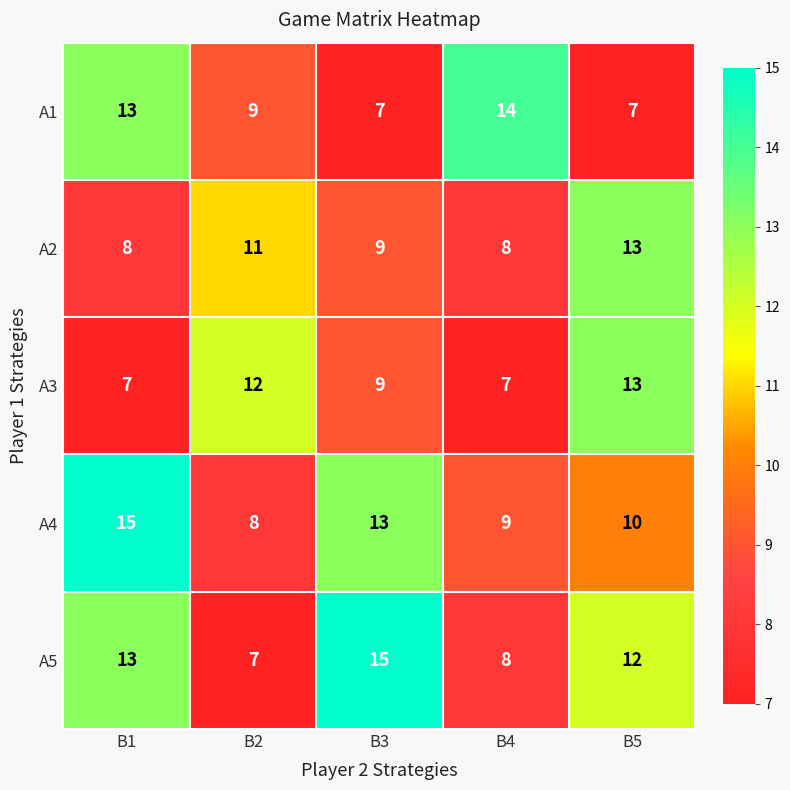

At which label does A3 first exceed 9?

B2